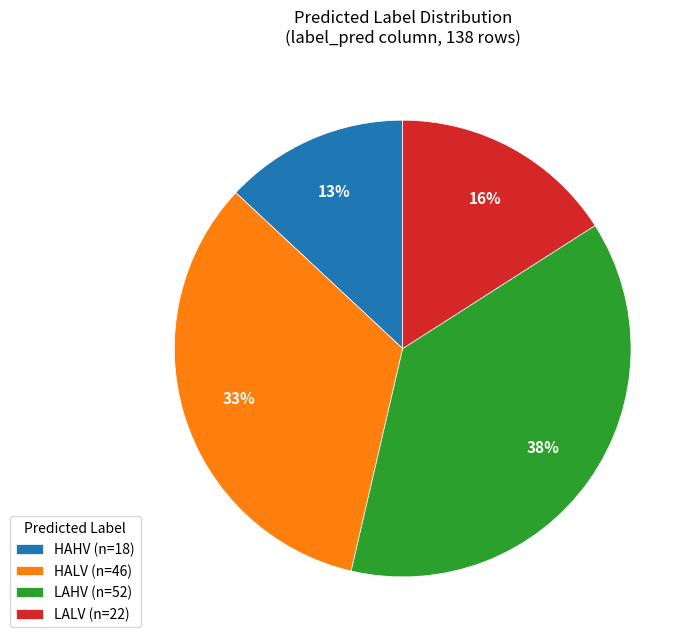

Which category has the smallest portion of the pie?

HAHV